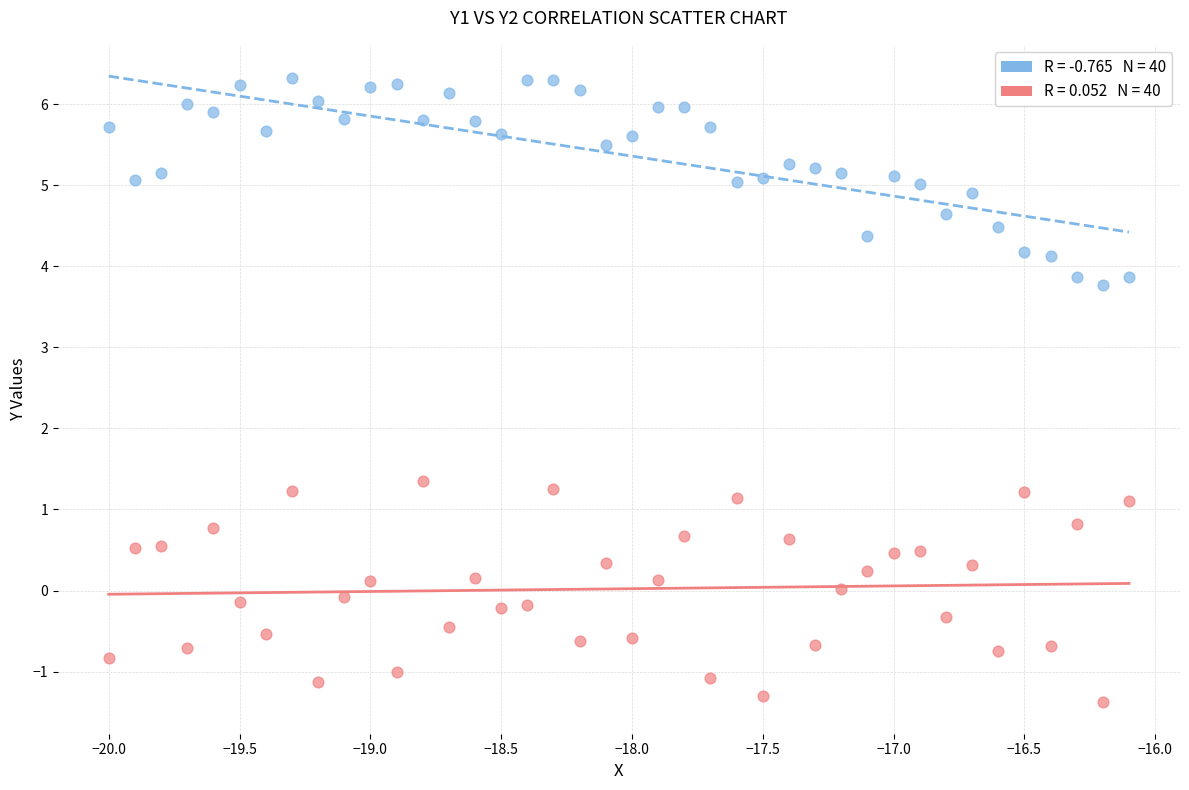

Across all data points, what is the range of Y values (max minus min)?

7.7